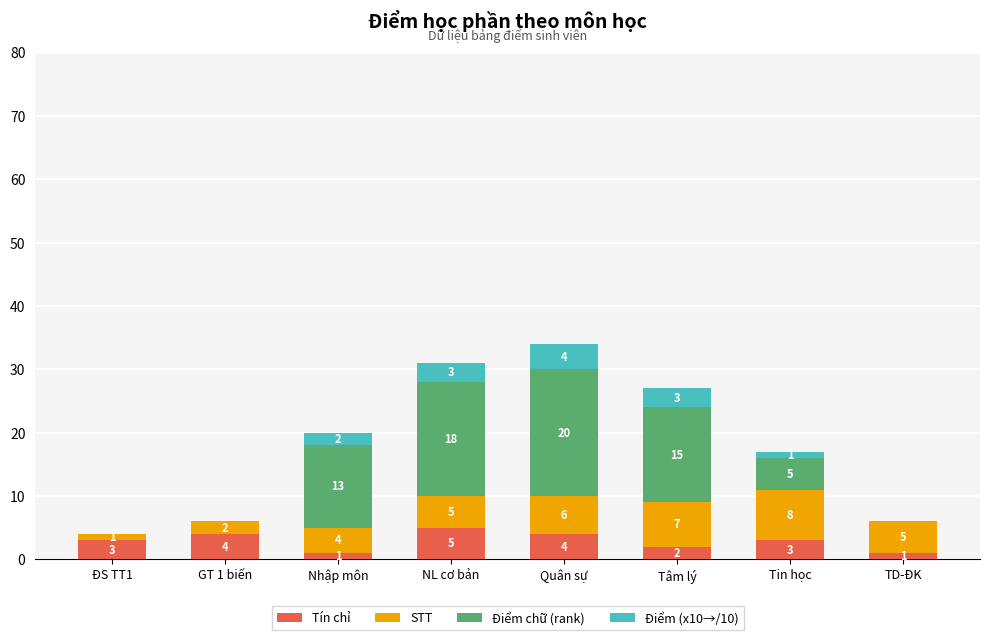

Reading right to left, what are the values for Tín chỉ?

TD-ĐK=1	Tin học=3	Tâm lý=2	Quân sự=4	NL cơ bản=5	Nhập môn=1	GT 1 biến=4	ĐS TT1=3